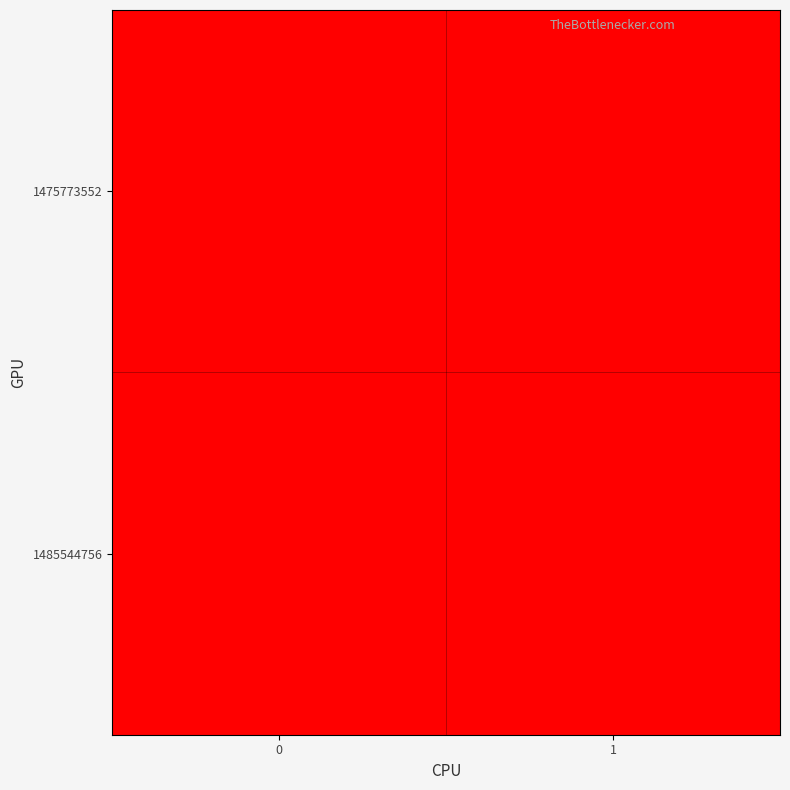

Reading right to left, extract all data points from this chart.

1475773552: 1=0	0=0
1485544756: 1=0	0=1